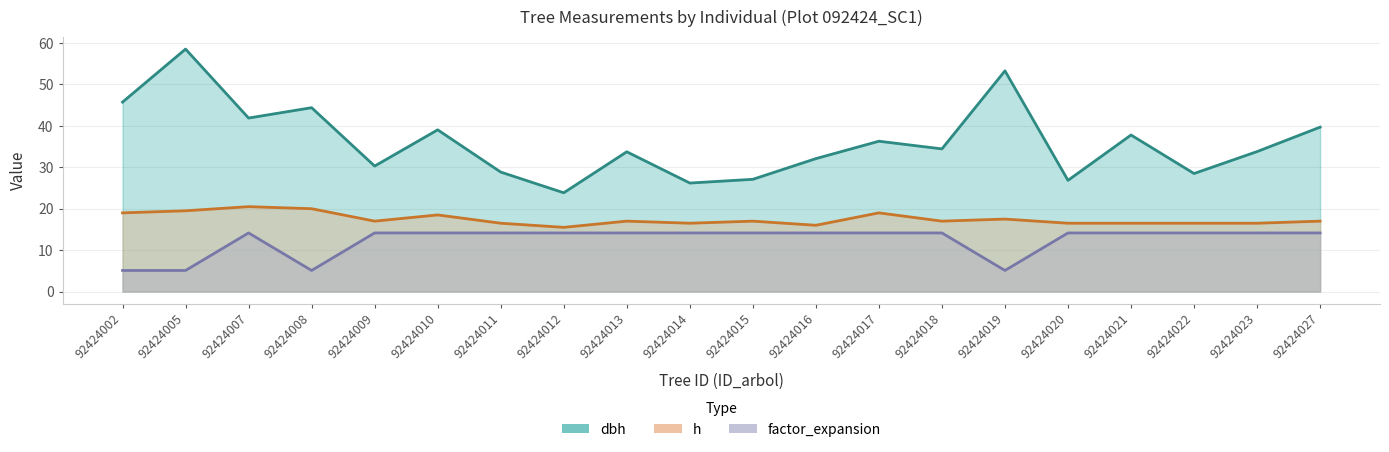

Where is dbh nearest to the value 41?

92424007